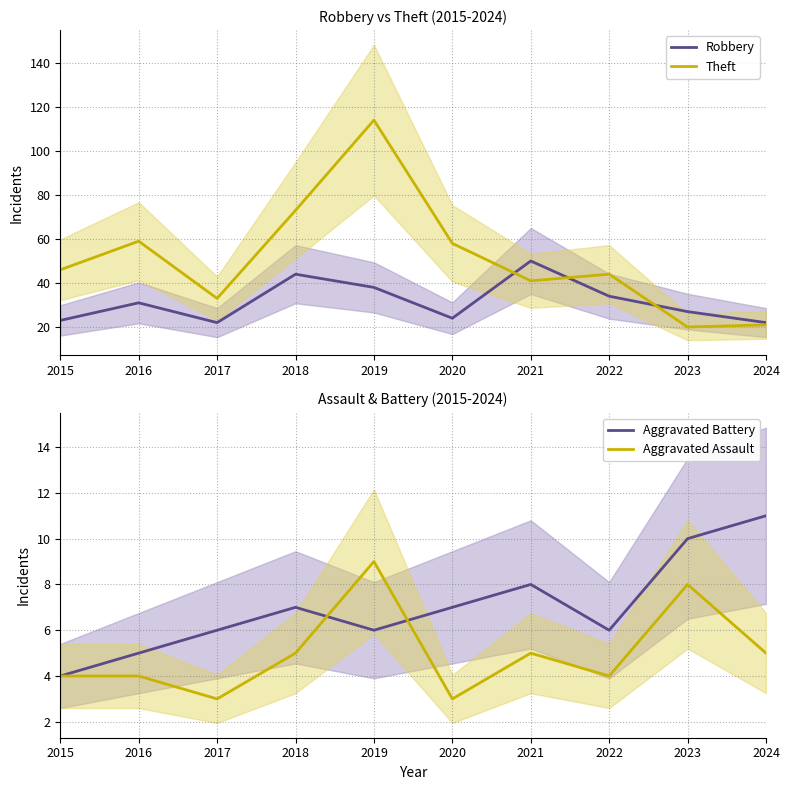

Where is the first local maximum for Aggravated Battery?

2018